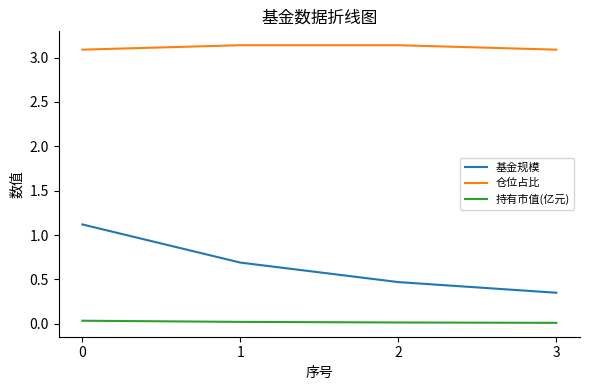

True or false: 仓位占比 and 基金规模 intersect in this chart.

False